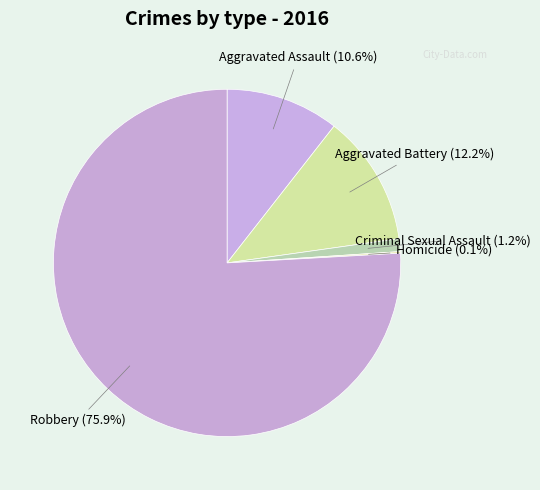

How many slices are in this pie chart?

5